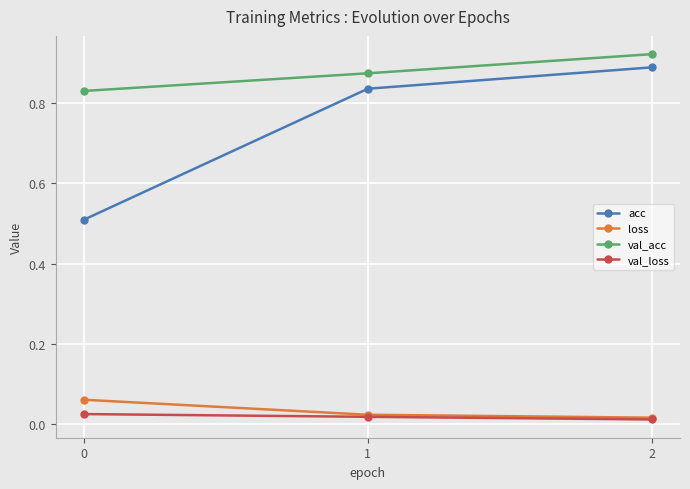

Rank the series by their maximum value, from highest to lowest.

val_acc, acc, loss, val_loss